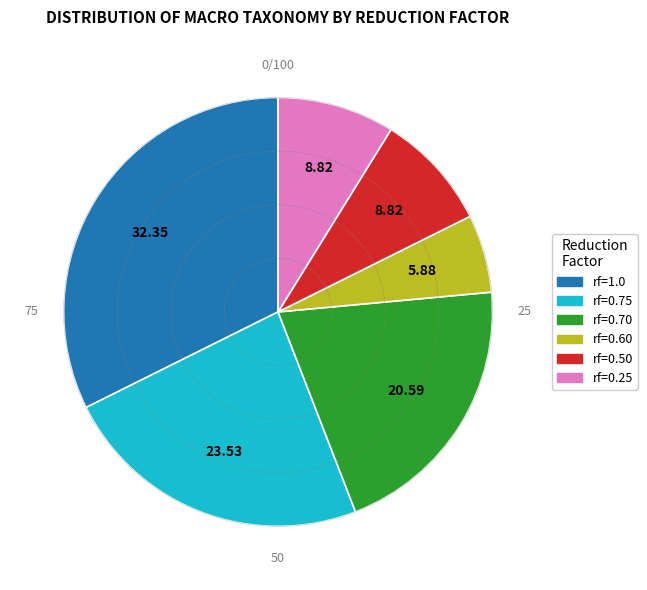

Is there any slice that represents more than half of the pie?

No